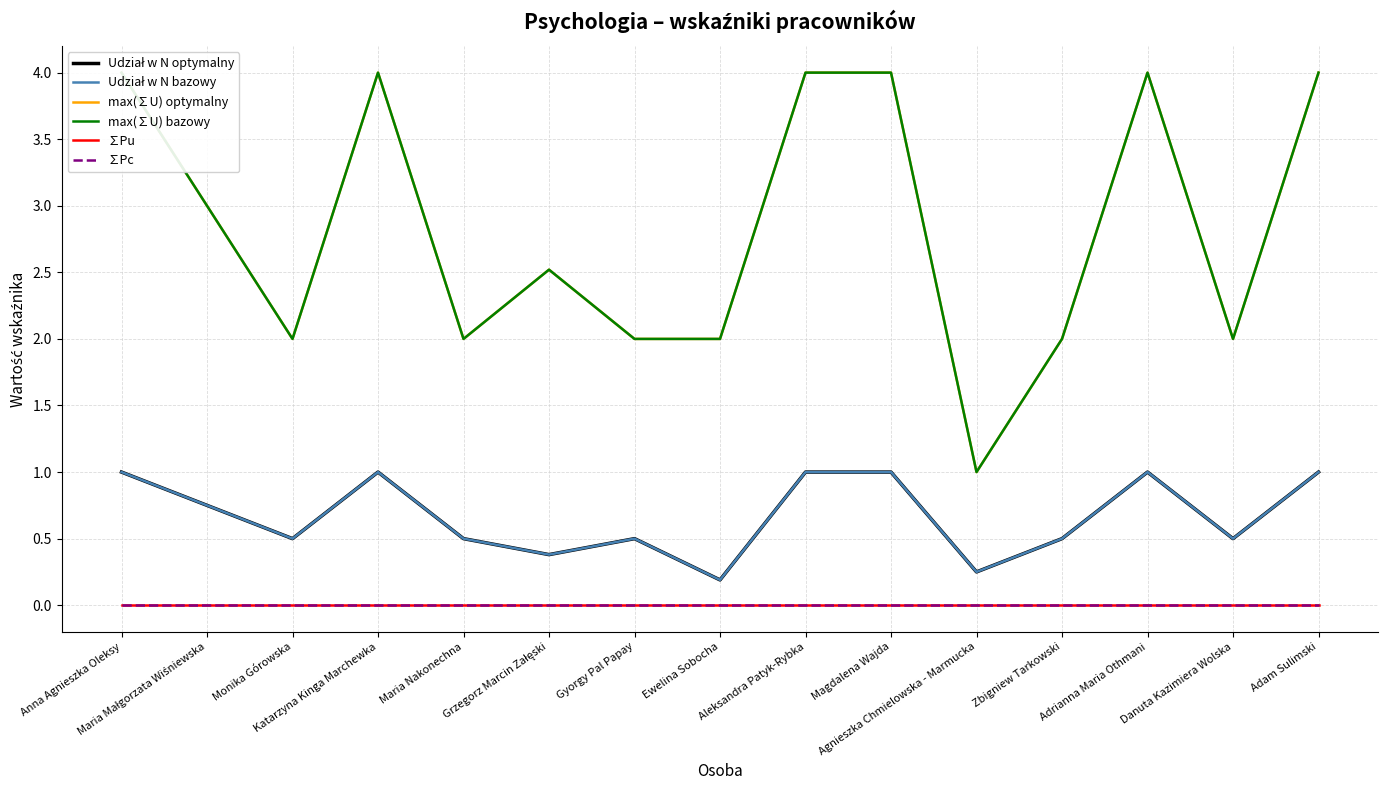

Is the value of max(∑U) optymalny at Monika Górowska greater than the value of Udział w N bazowy at Anna Agnieszka Oleksy?

Yes